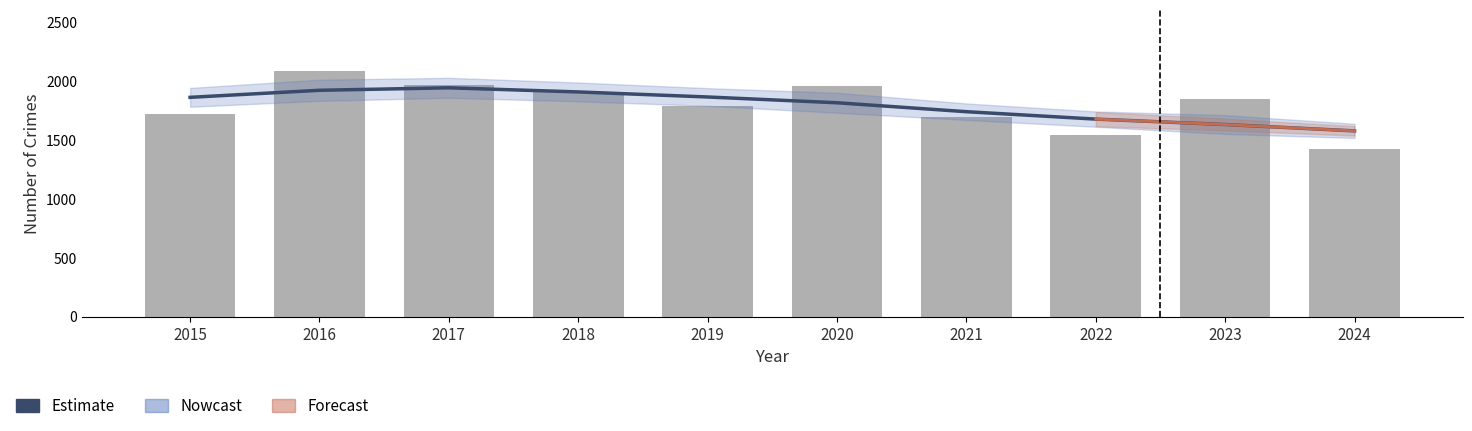

What is the spread (max minus min) of values at 2016?

163